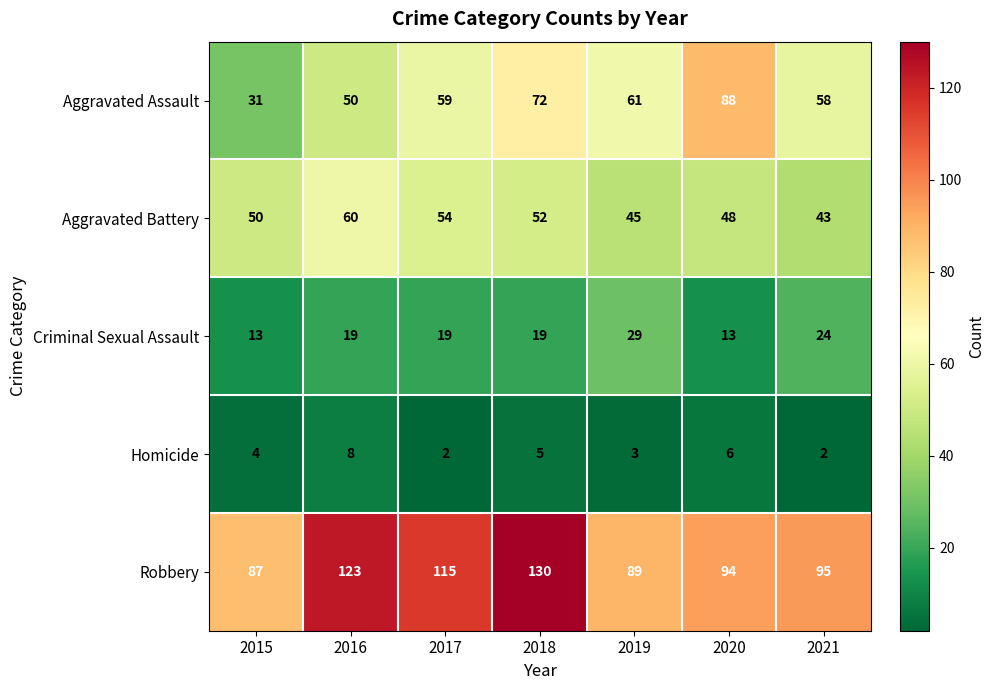

Which series has the widest spread of values?

Aggravated Assault